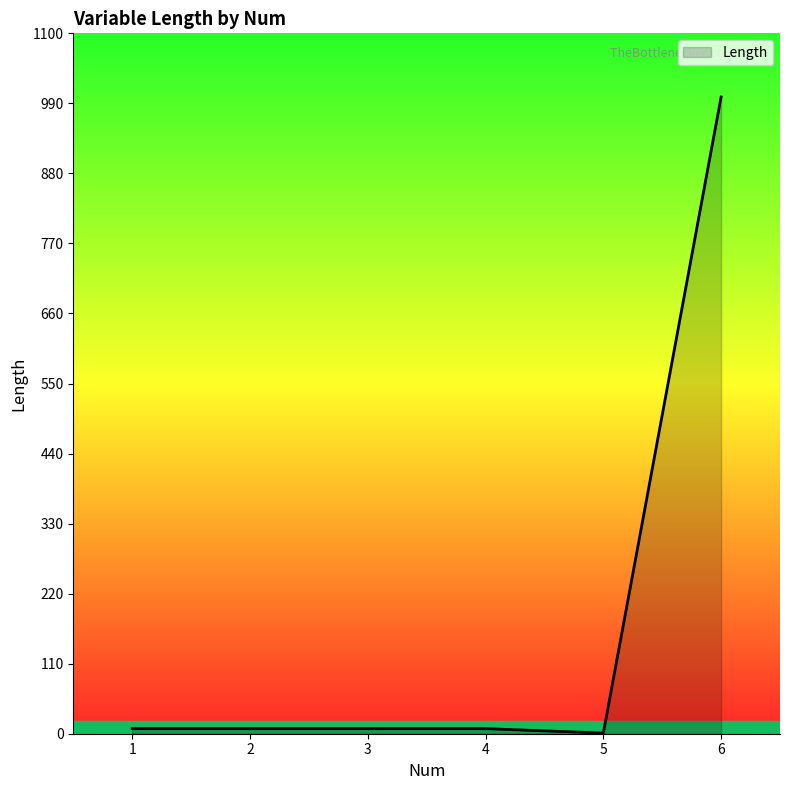

What is the greatest value displayed?

1000